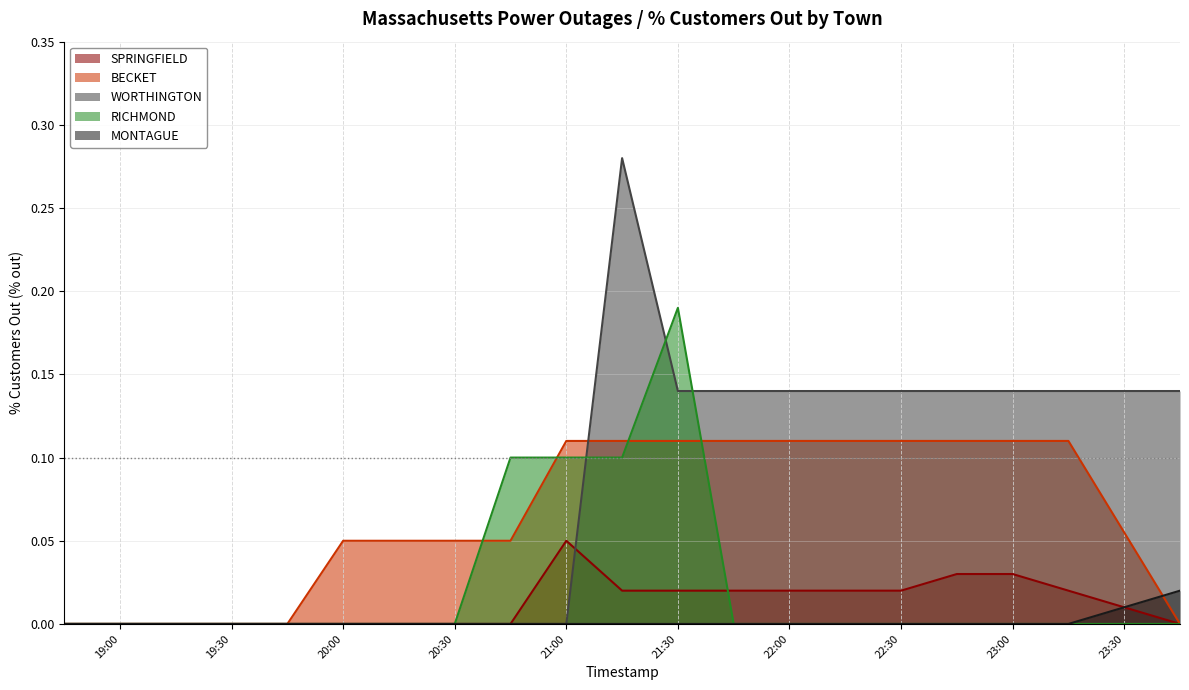

Is it true that WORTHINGTON equals 0.0 at 19:30?

True